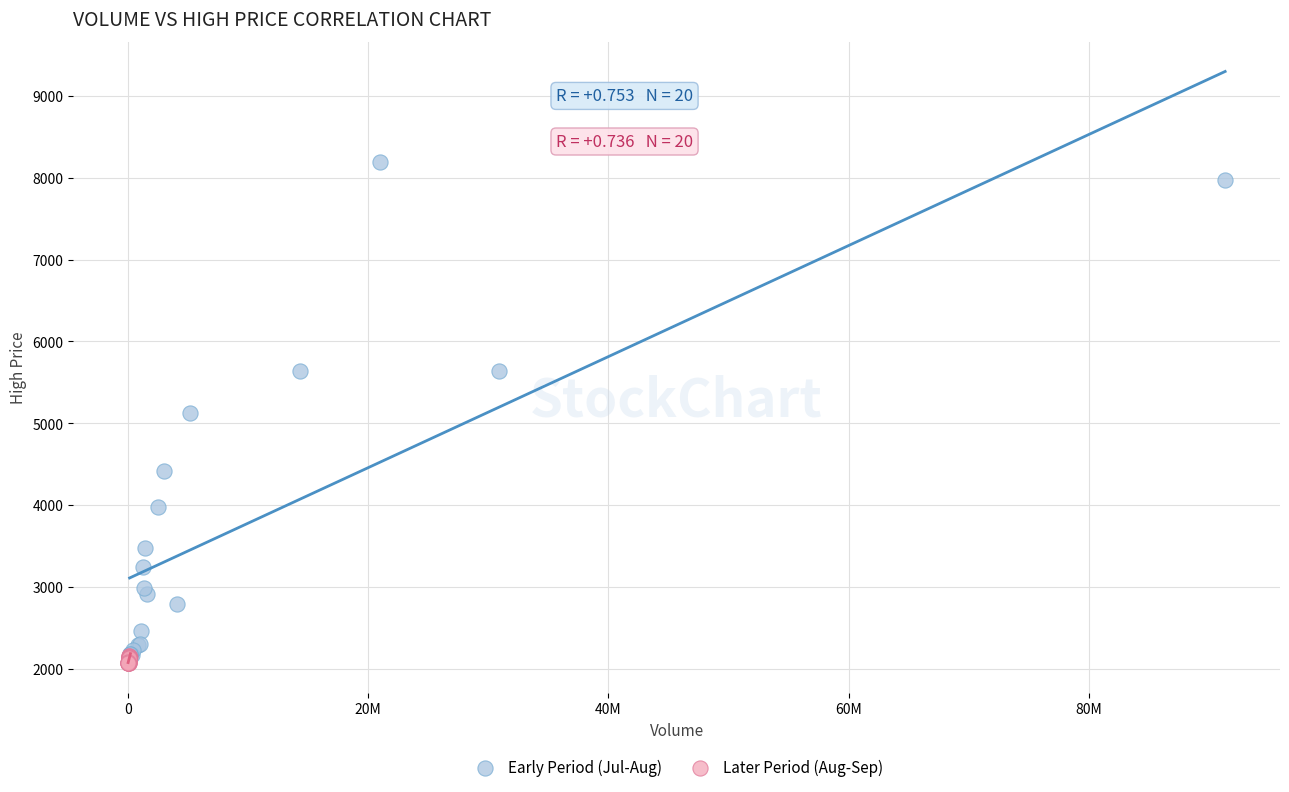

Which series contains the highest Y value?

Early Period (Jul-Aug)